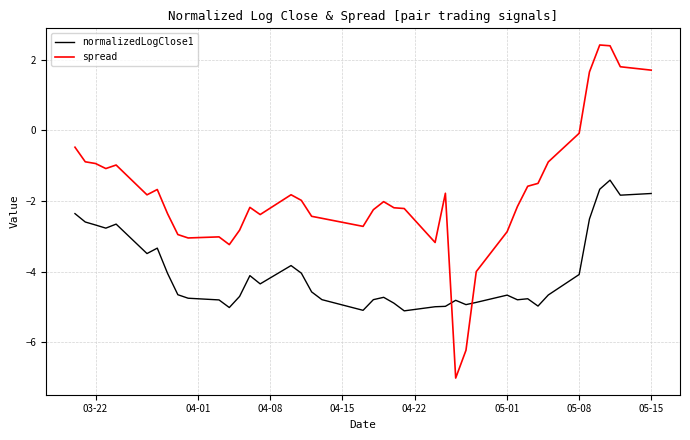

How many positive values does the spread series have?

5